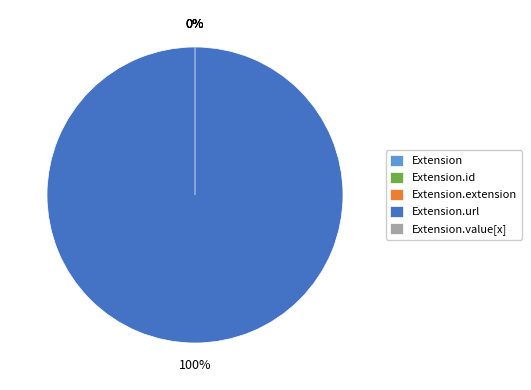

The Extension.url slice represents 99% of the pie. True or false?

False